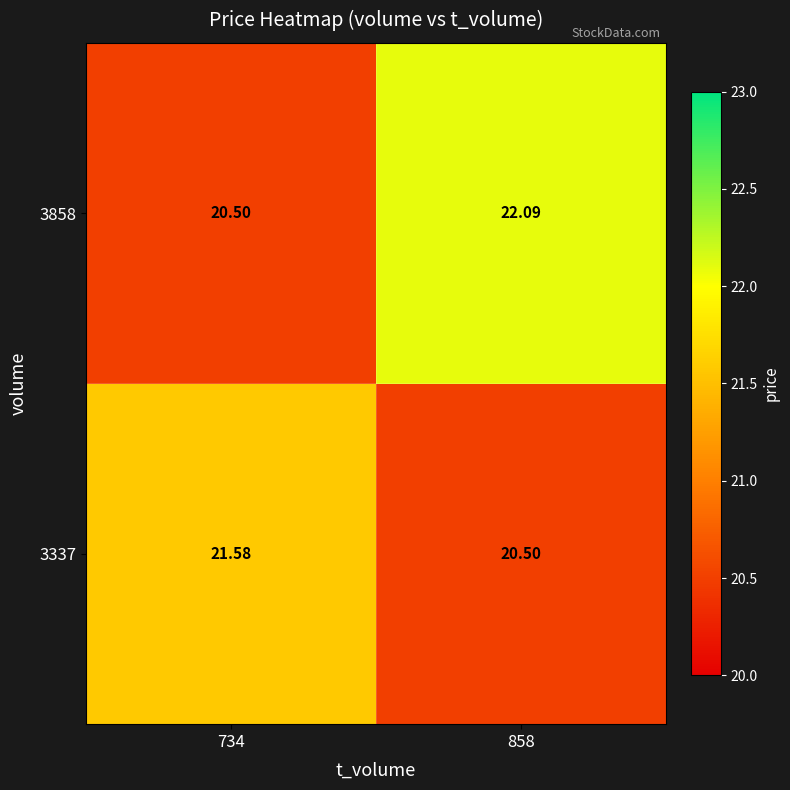

Is the value of 3337 at 734 greater than the value of 3858 at 734?

Yes